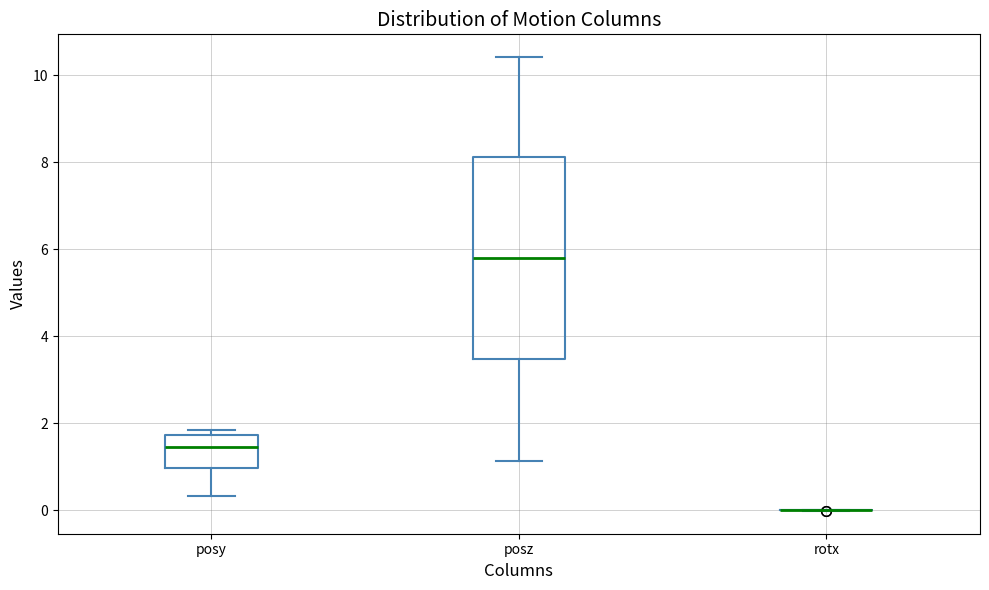

Which box is the tallest, from its lower edge to its upper edge?

posz